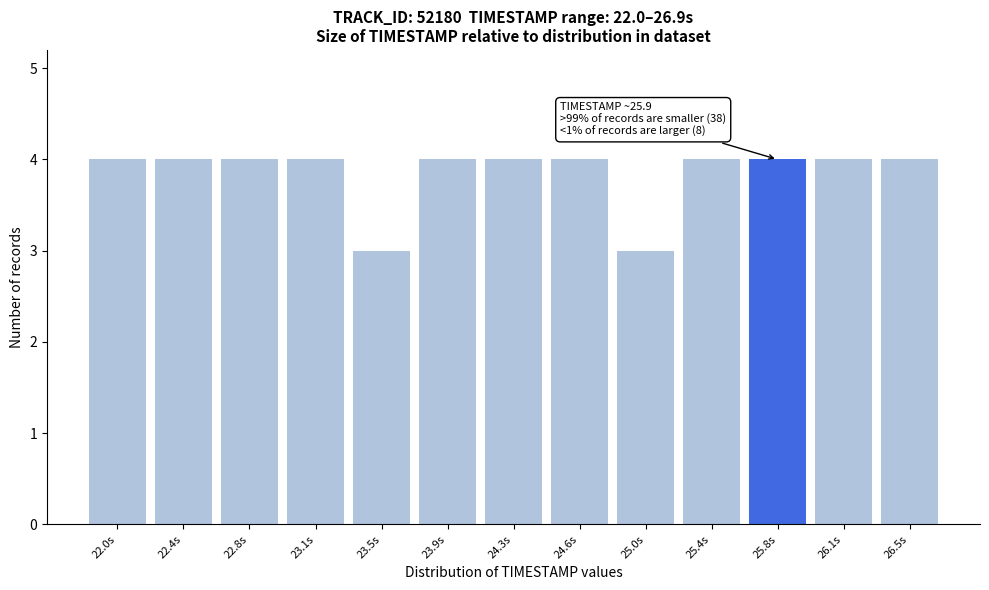

Reading left to right, transcribe all the data shown in this chart.

4	4	4	4	3	4	4	4	3	4	4	4	4